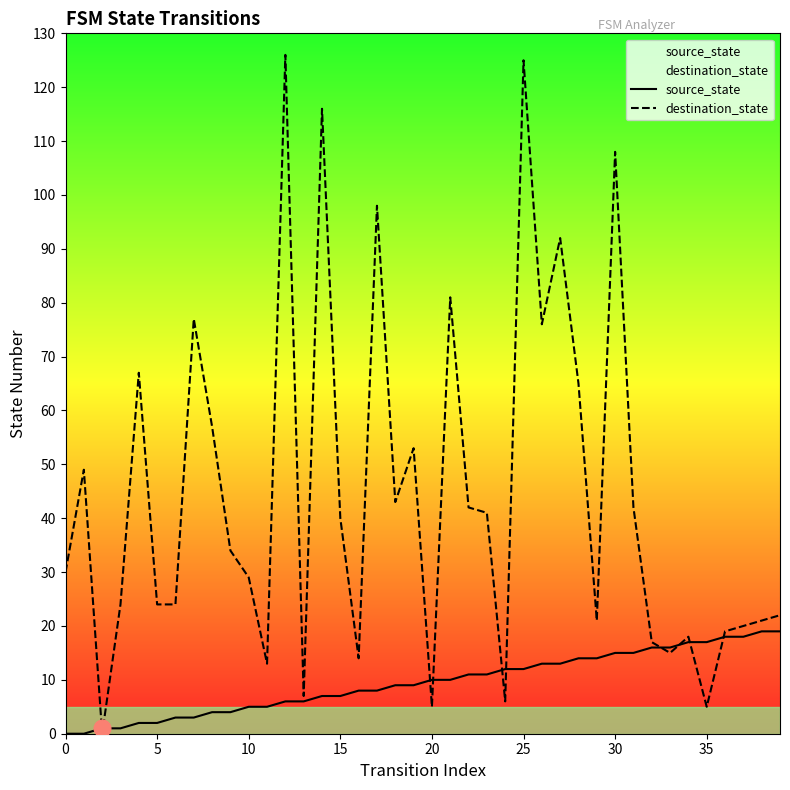

What is the difference between the second highest and second lowest values in the destination_state series?

120